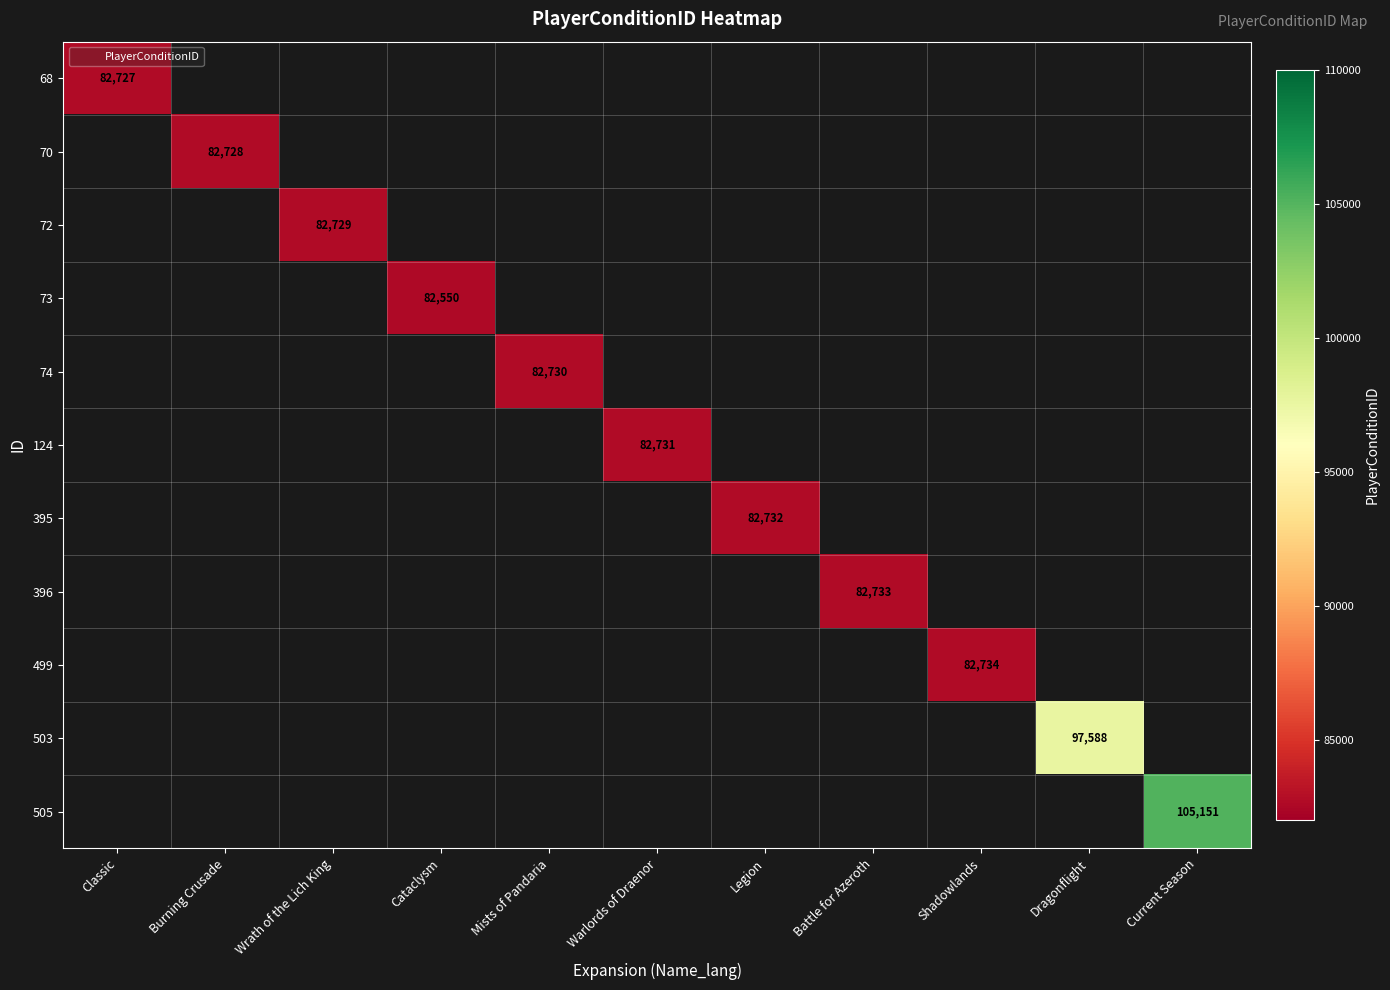

How many series are shown in this chart?

11